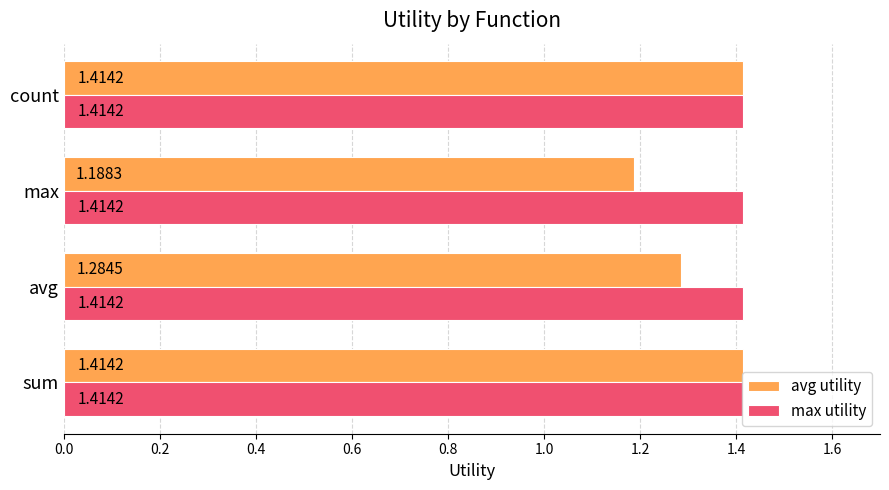

What is the sum of all max utility values?

5.7